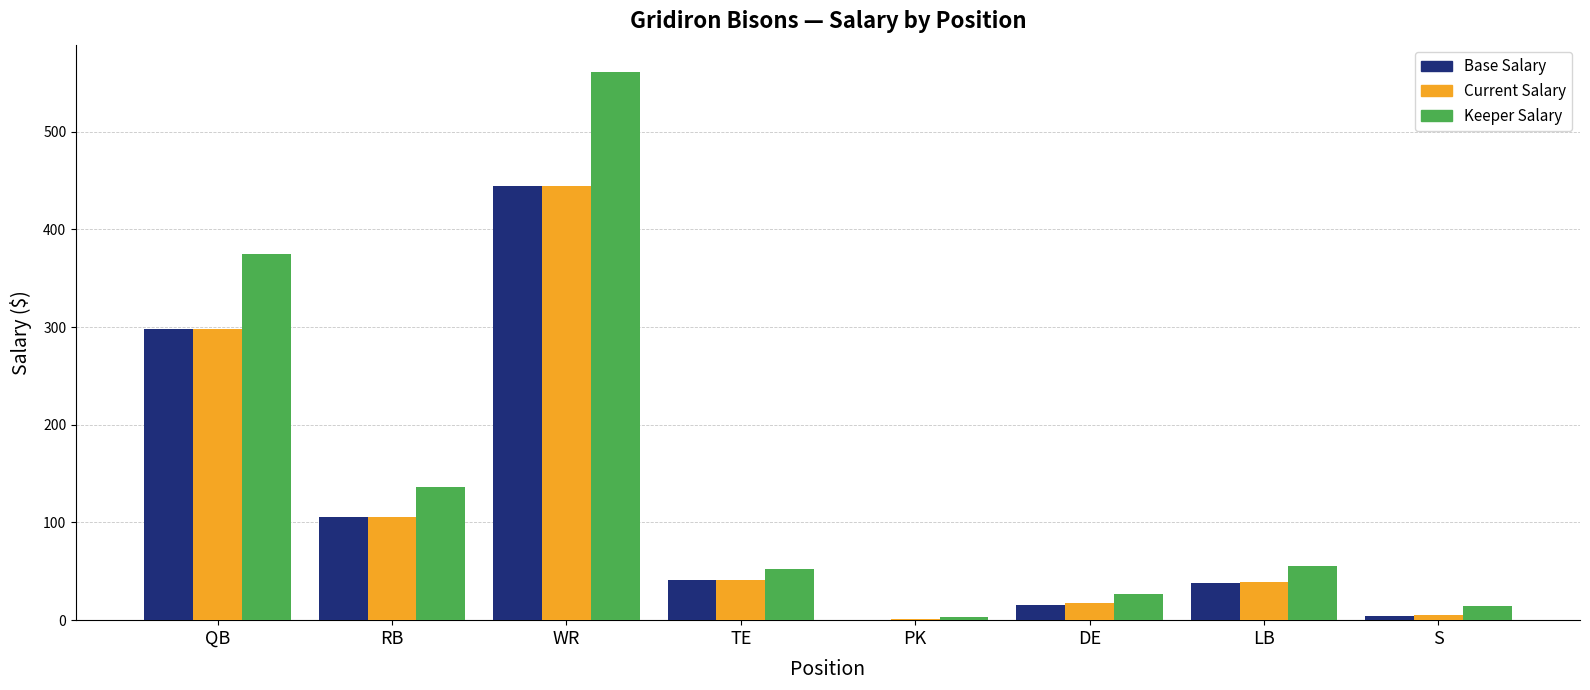

True or false: Keeper Salary has a value of 15 at S.

True